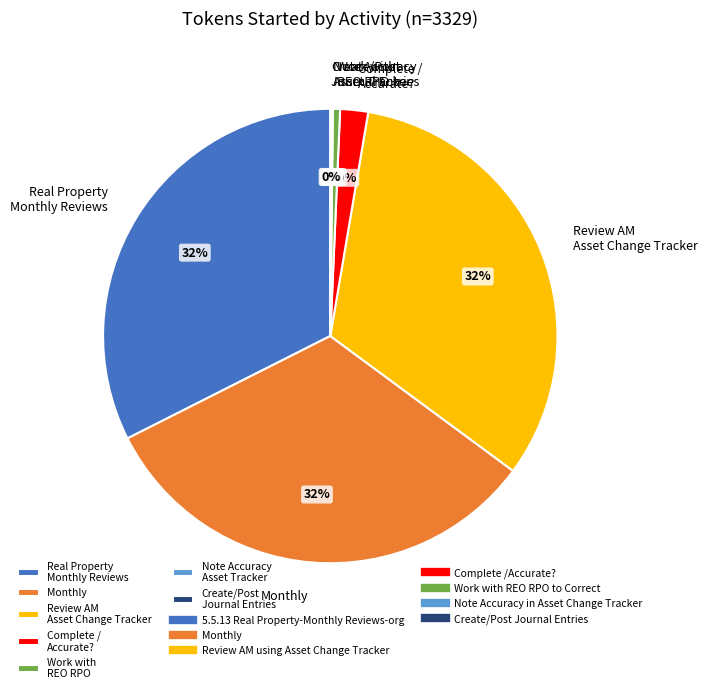

What percentage is the Monthly slice, to the nearest percent?

32%